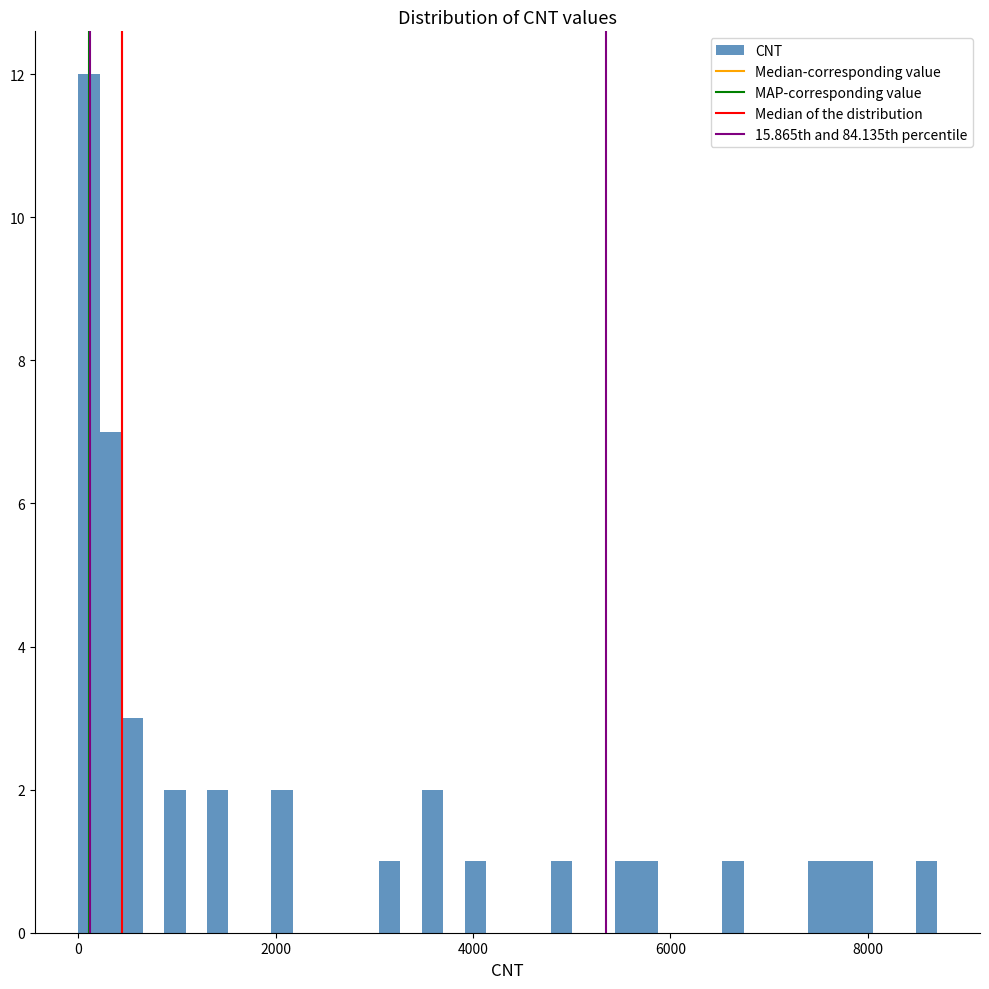

Around what value on the x-axis is the tallest bar? Give the approximate position of its centre, as read against the axis.

200